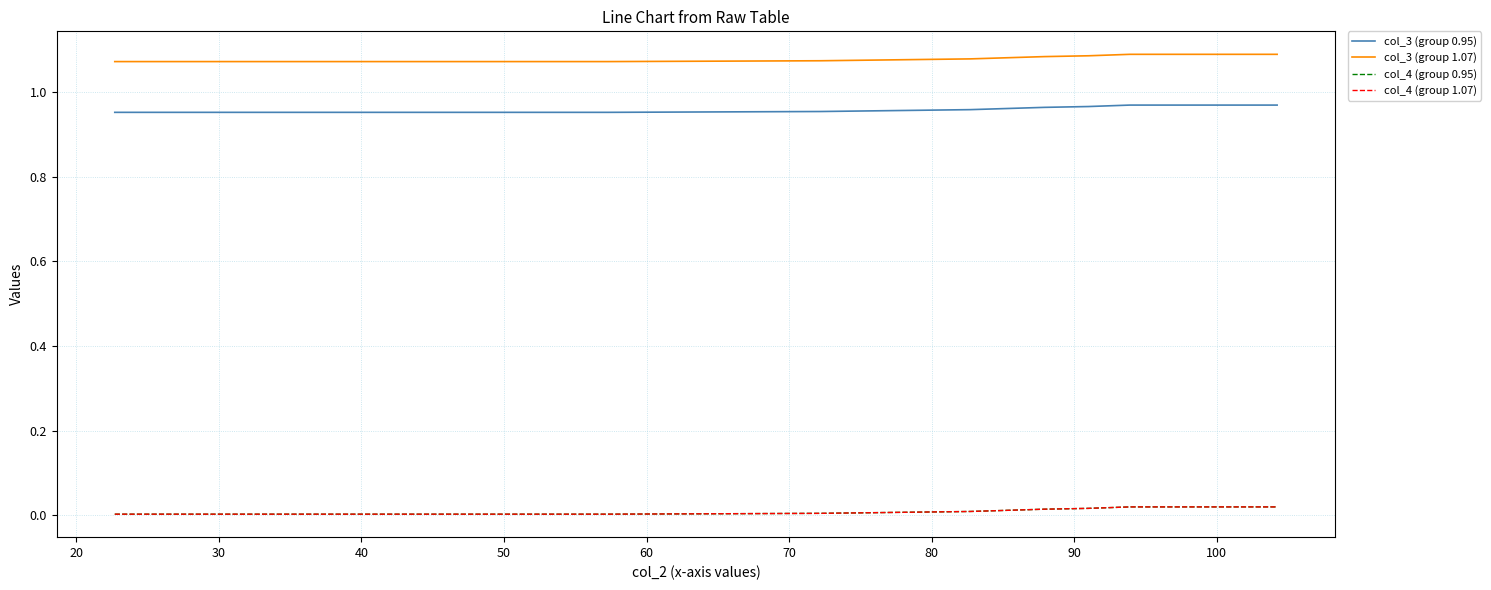

Does the chart display data point markers on the line(s)?

No